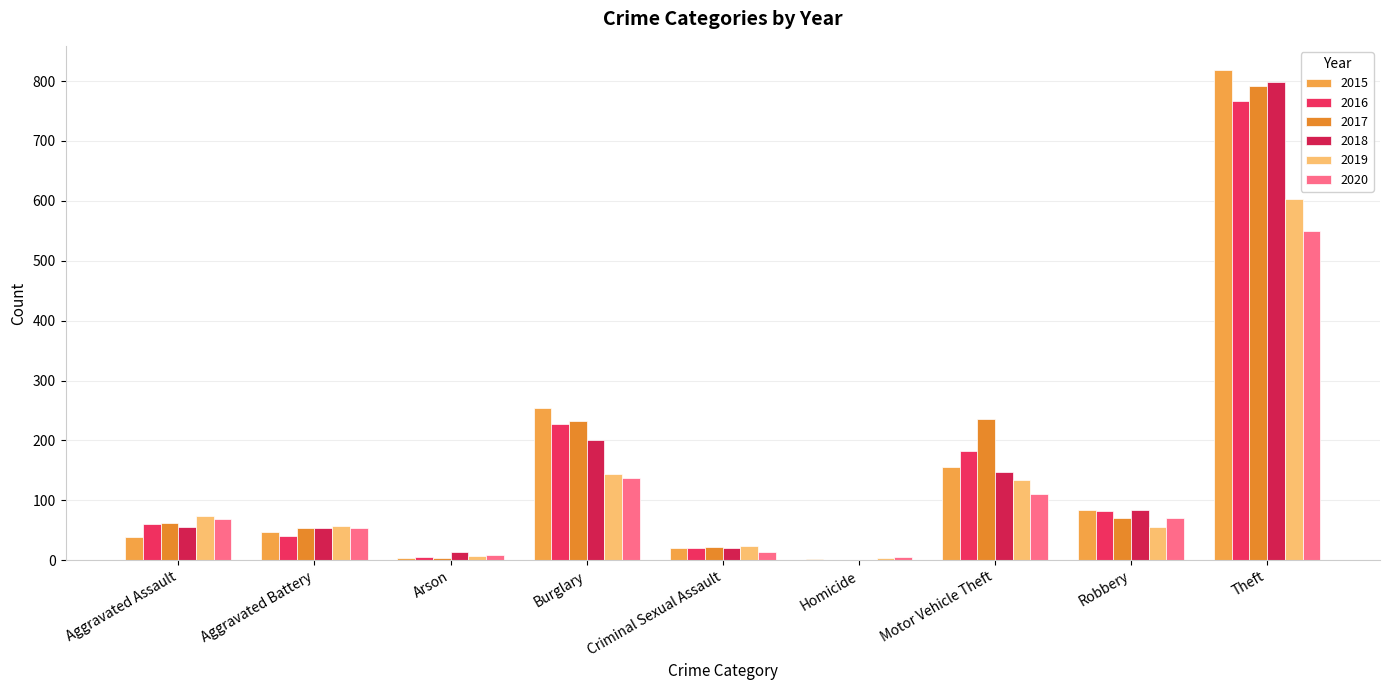

How many distinct data groups are displayed?

6